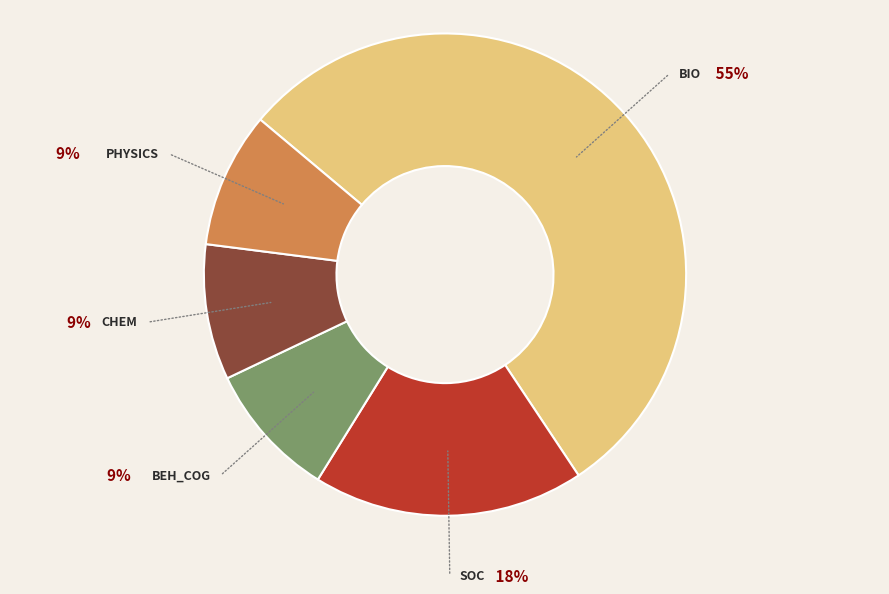

How many slices are in this pie chart?

5